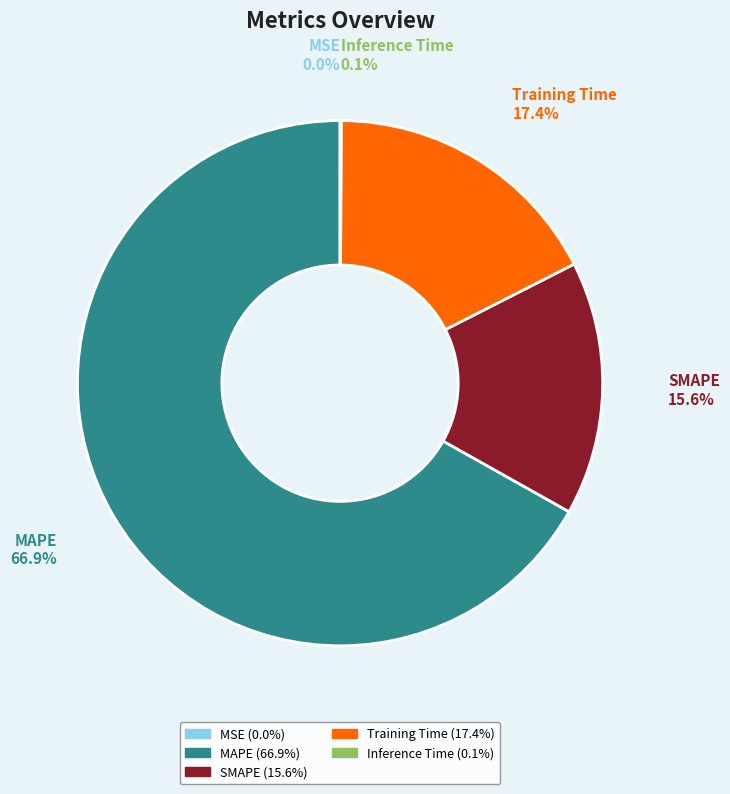

What portion of the pie excludes MAPE?

33.1%